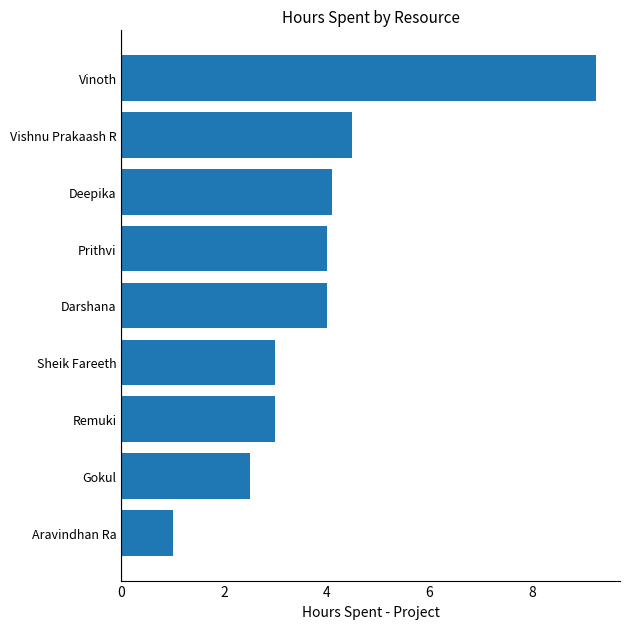

Which has a higher value, Prithvi or Remuki?

Prithvi